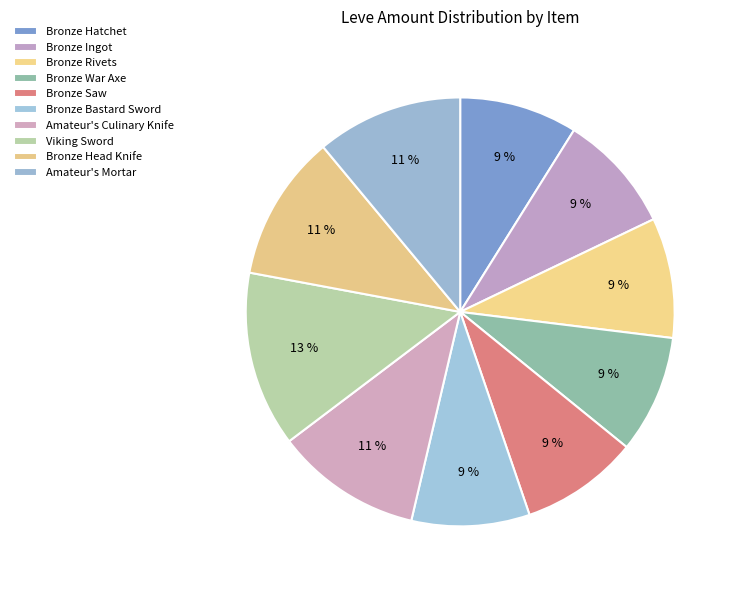

To the nearest percent, what percentage of the pie is Amateur's Culinary Knife?

11%